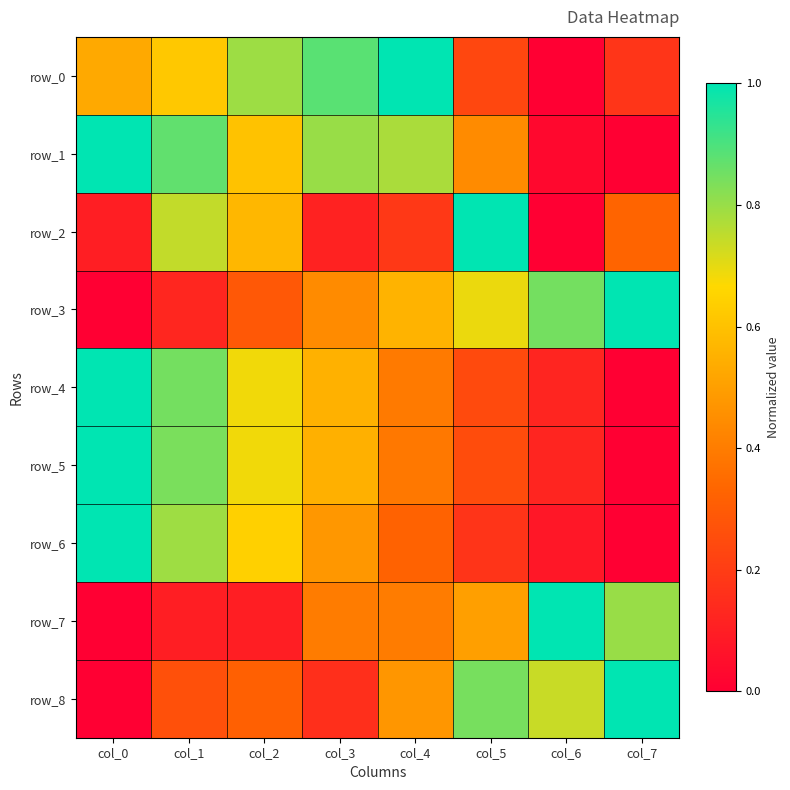

Count the row_2 values in the range 0 to 1.

8